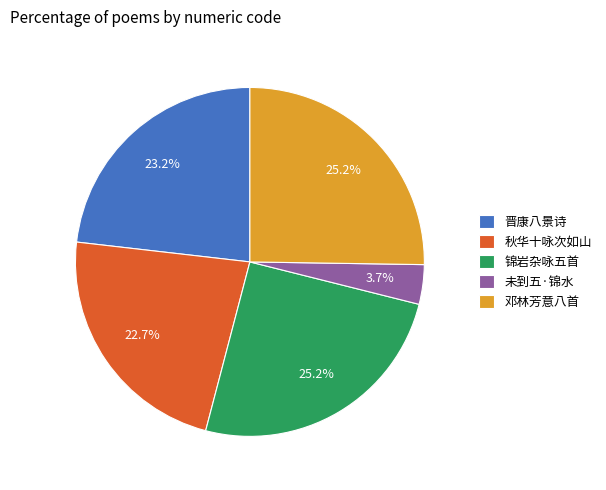

What is the smallest slice in the pie chart?

未到五·锦水